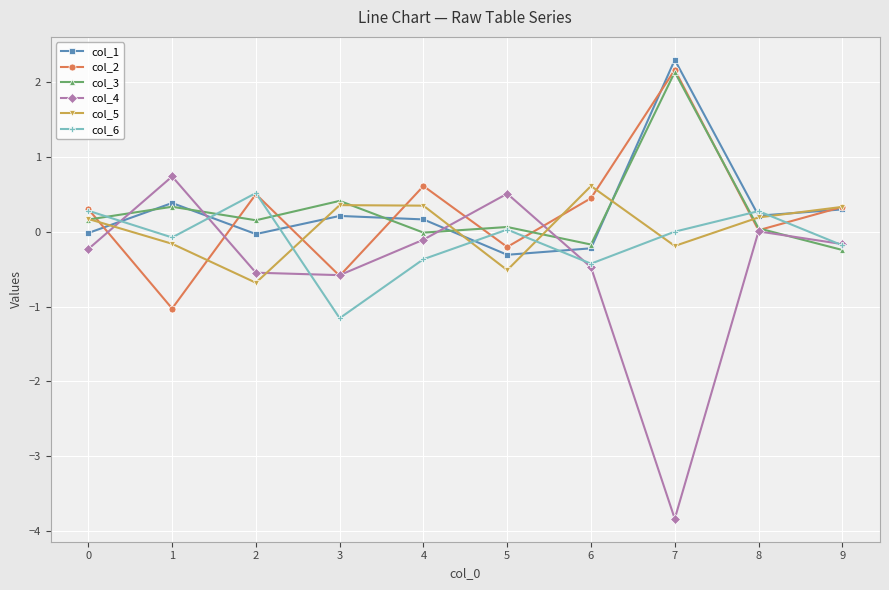

What is the maximum value for col_2?

2.2